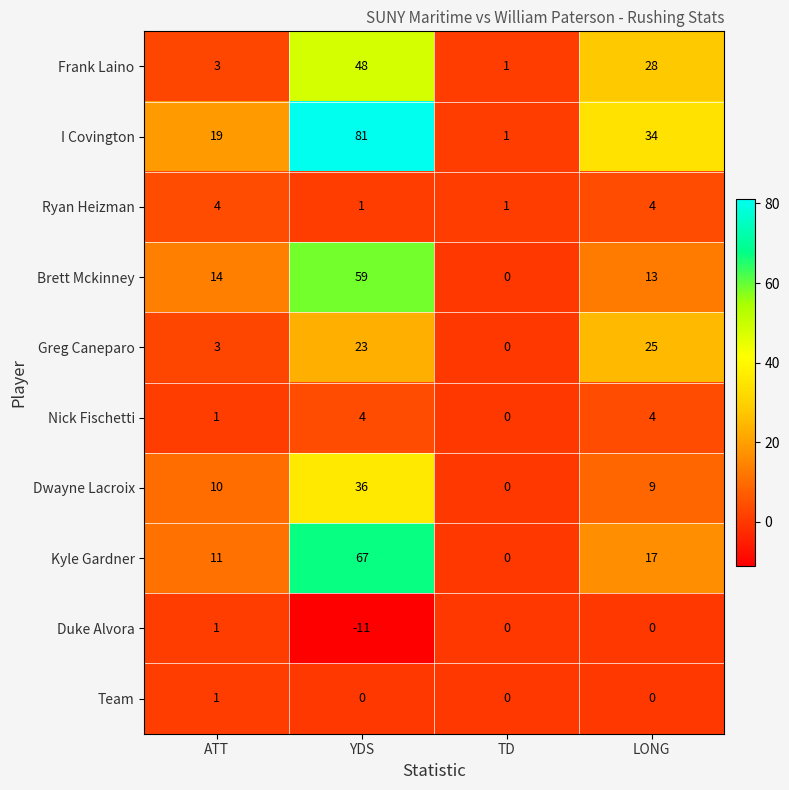

Which label corresponds to the largest value in the chart?

YDS